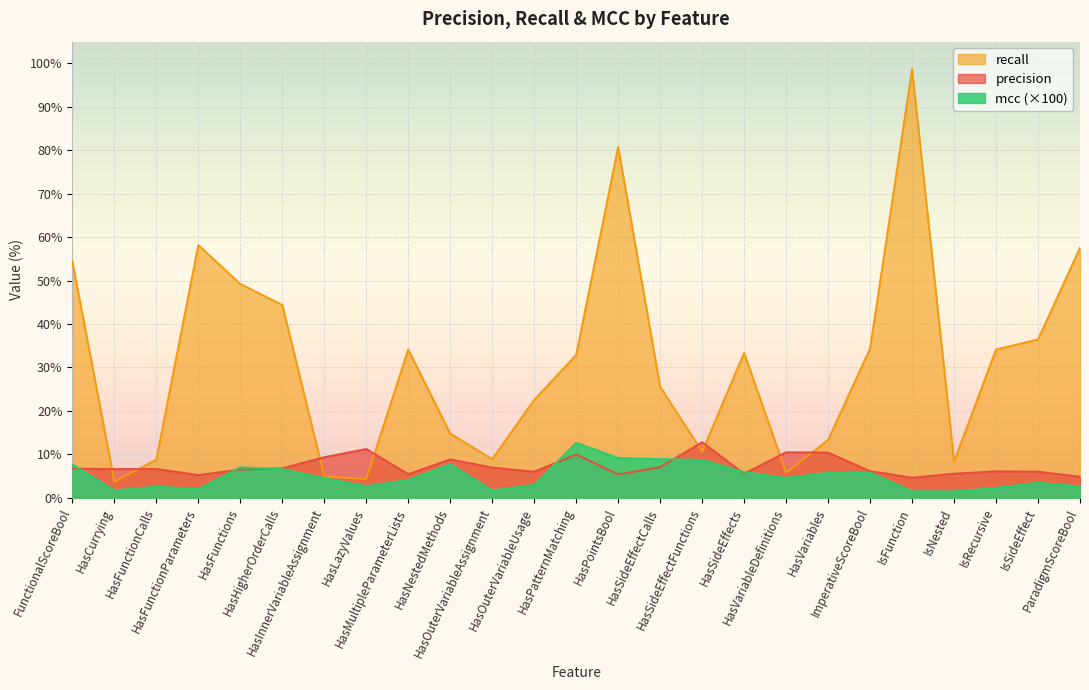

What is the label of the 10th point from the left?

HasNestedMethods